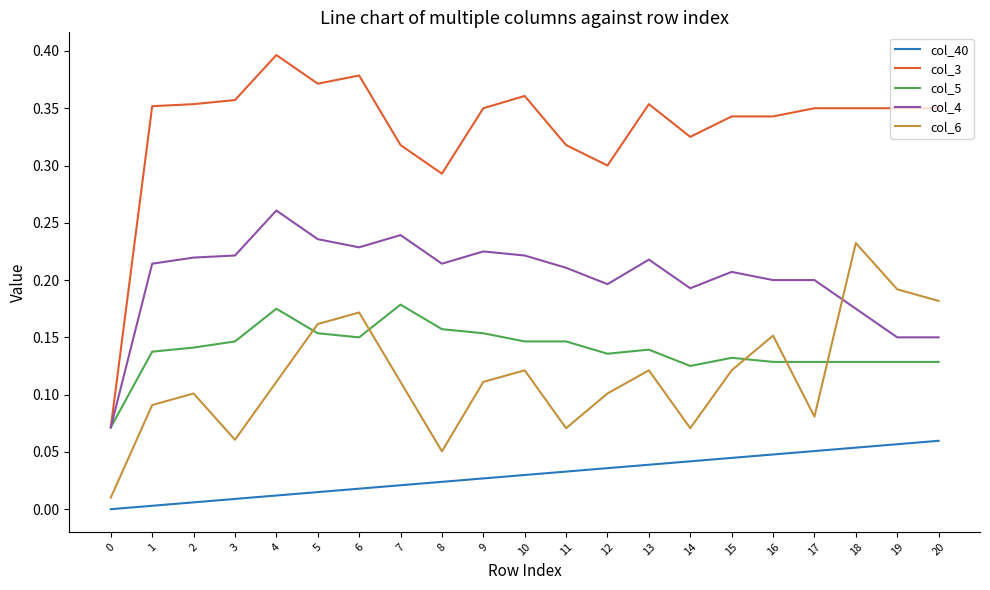

Which series has the largest range (max minus min)?

col_3